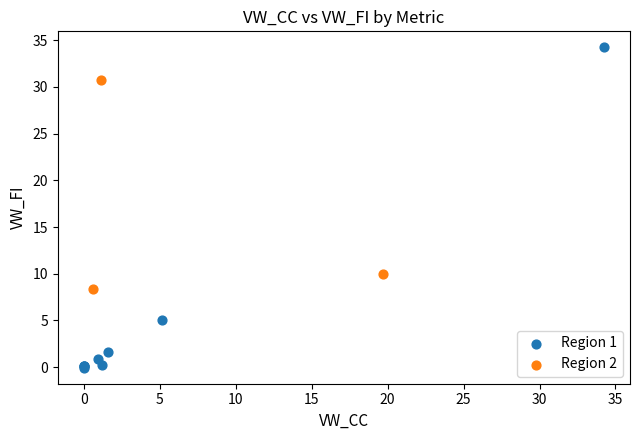

Which series contains the highest Y value?

Region 1